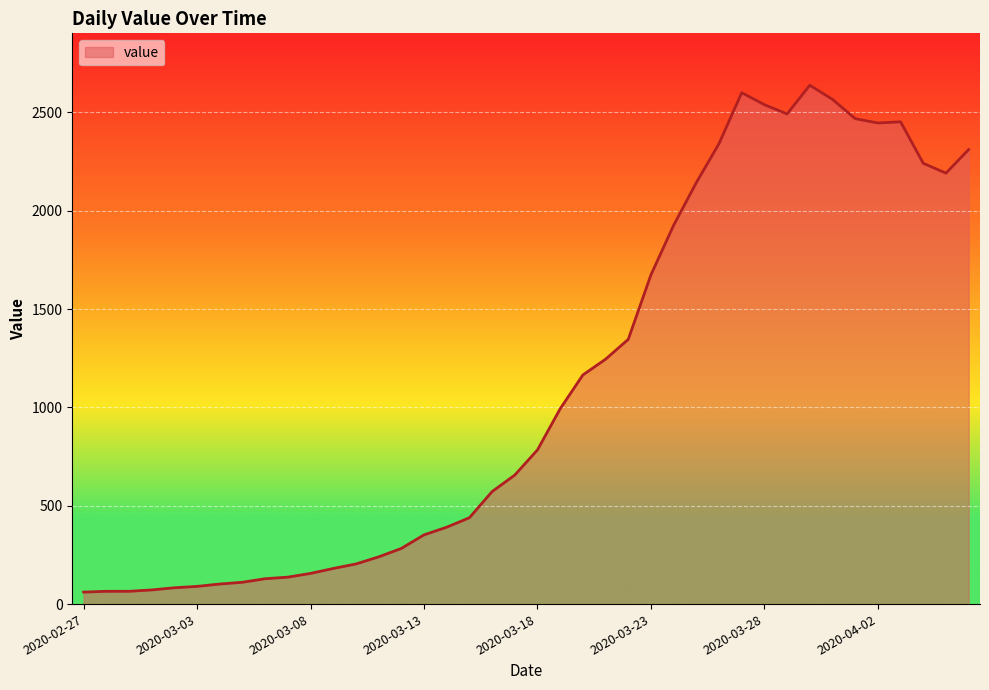

What is the minimum value shown in the chart?

61